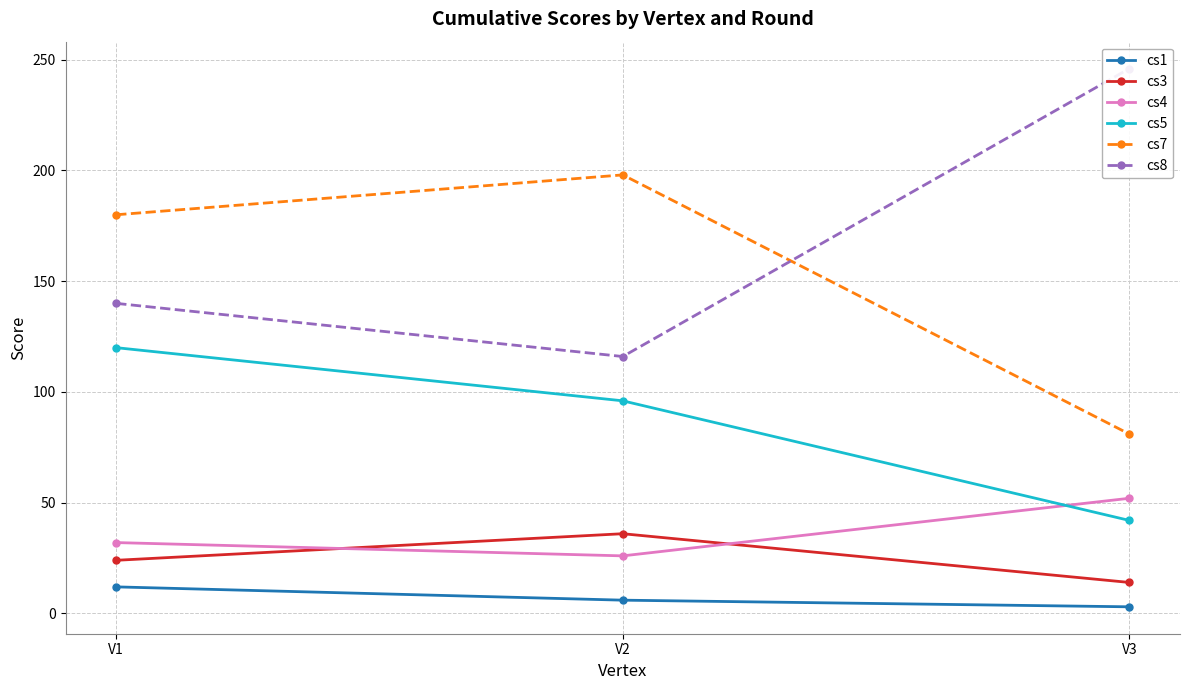

At which label does cs8 first exceed 140?

V3